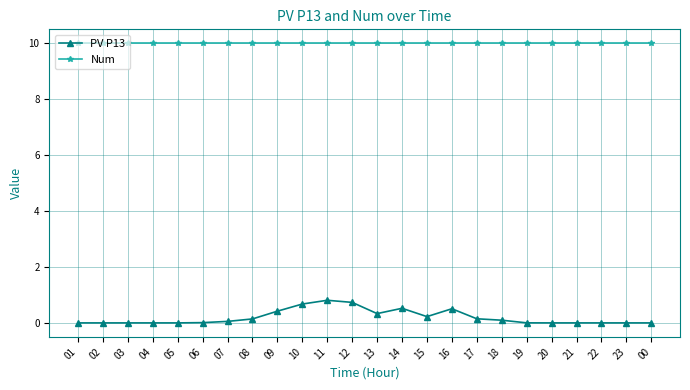

The value of Num at 09 is 5.5. True or false?

False